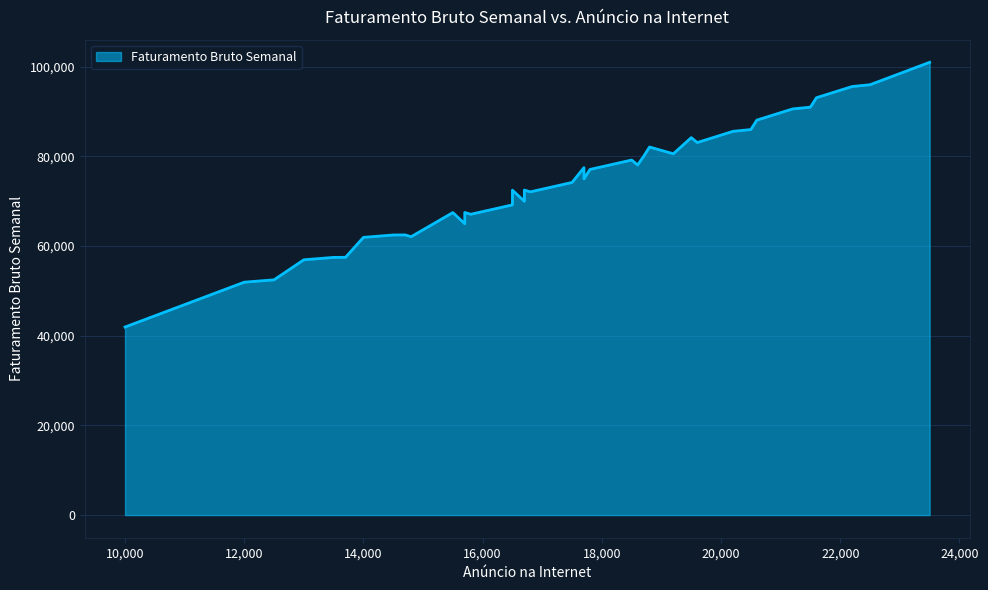

What is the value of the 2nd point from the left?

52480